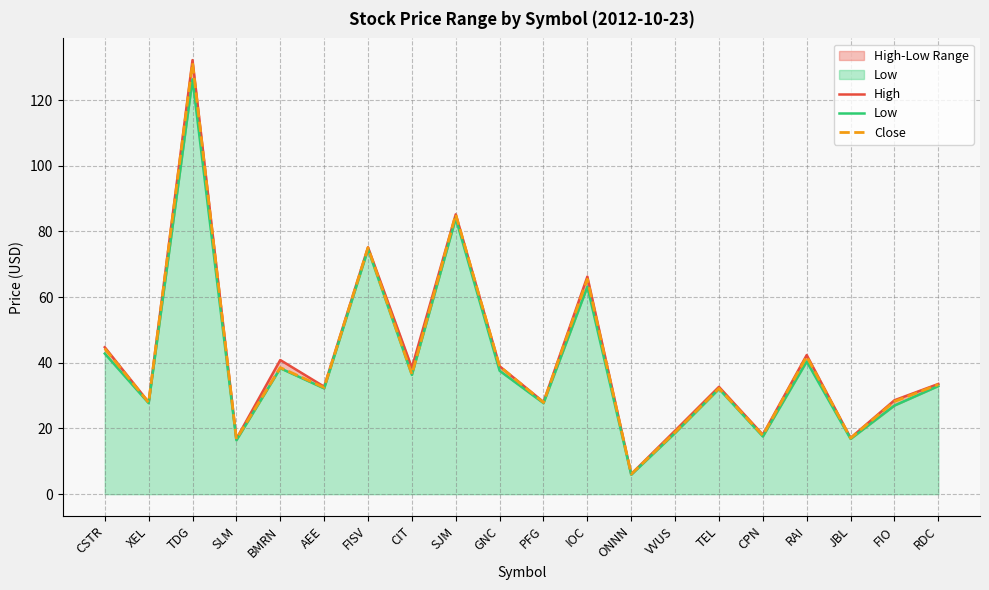

Which has a higher value, TDG or ONNN?

TDG